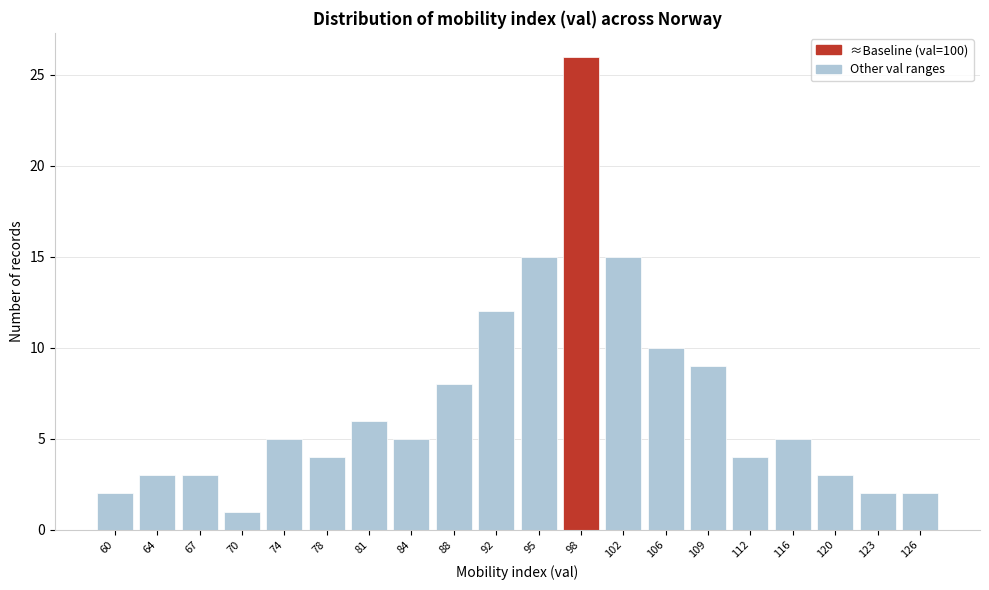

Reading right to left, extract all data points from this chart.

126=2	123=2	120=3	116=5	112=4	109=9	106=10	102=15	98=26	95=15	92=12	88=8	84=5	81=6	78=4	74=5	70=1	67=3	64=3	60=2